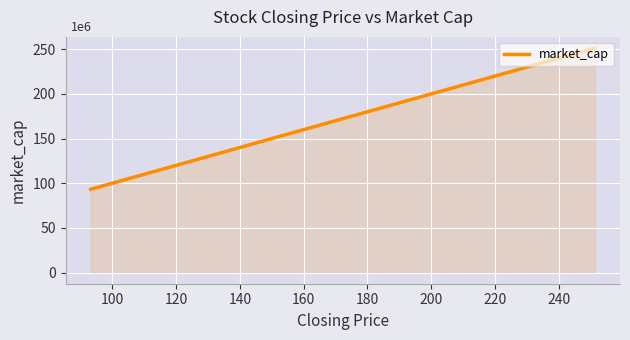

True or false: the data has more than 2 interior local peaks.

False